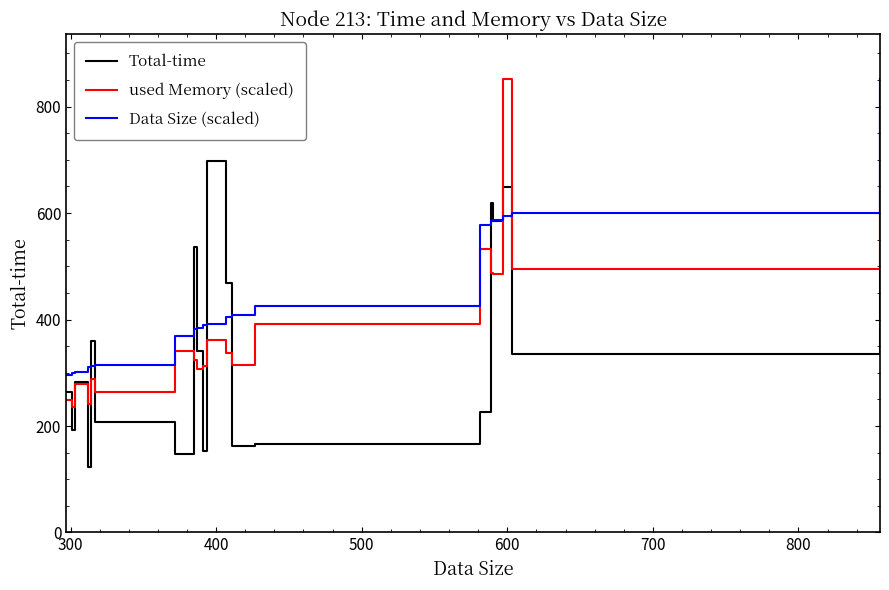

Rank the series by their average value, from highest to lowest.

Data Size (scaled), used Memory (scaled), Total-time